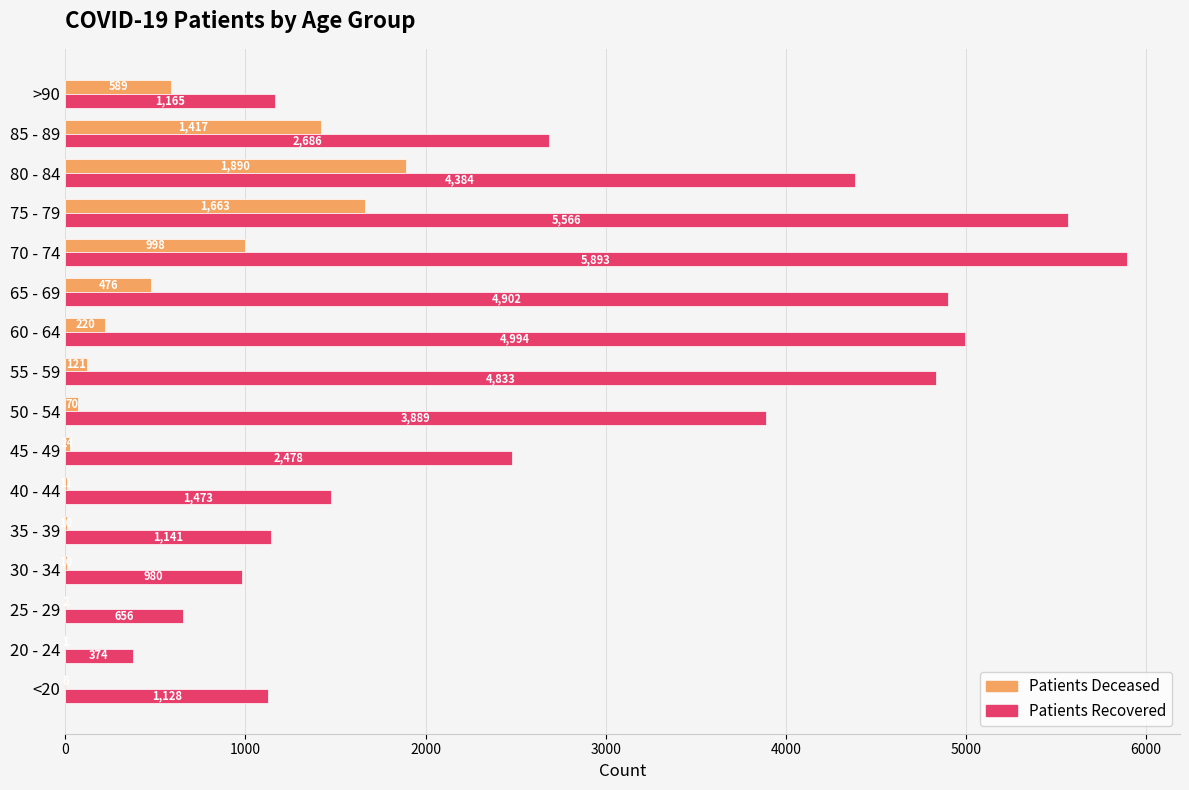

What is the maximum value shown in the chart?

5893